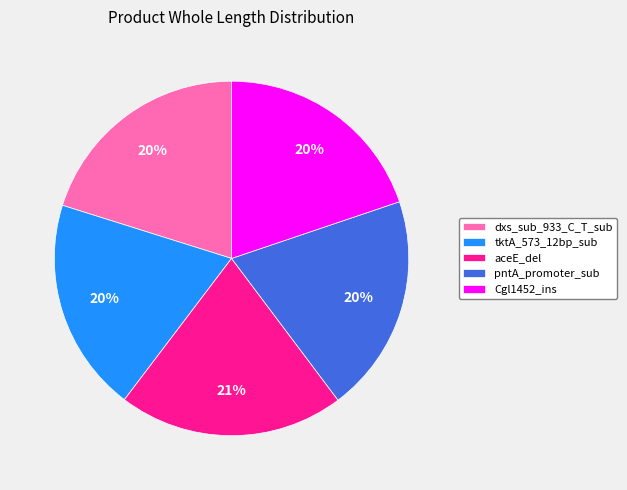

To the nearest percent, what is the combined percentage of dxs_sub_933_C_T_sub and aceE_del?

41%